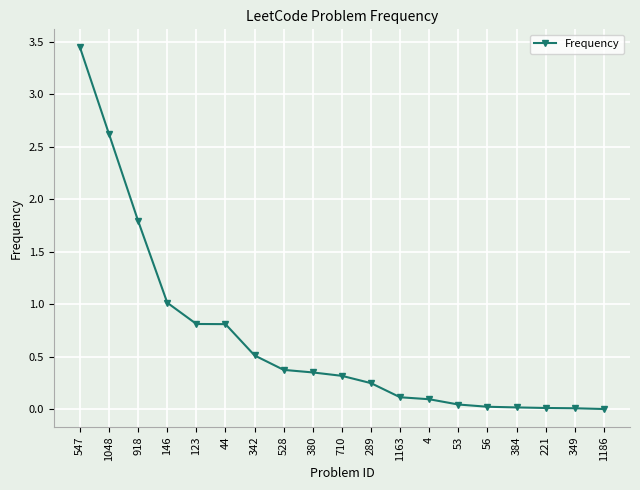

True or false: the data shows 0.0 at 56.

True